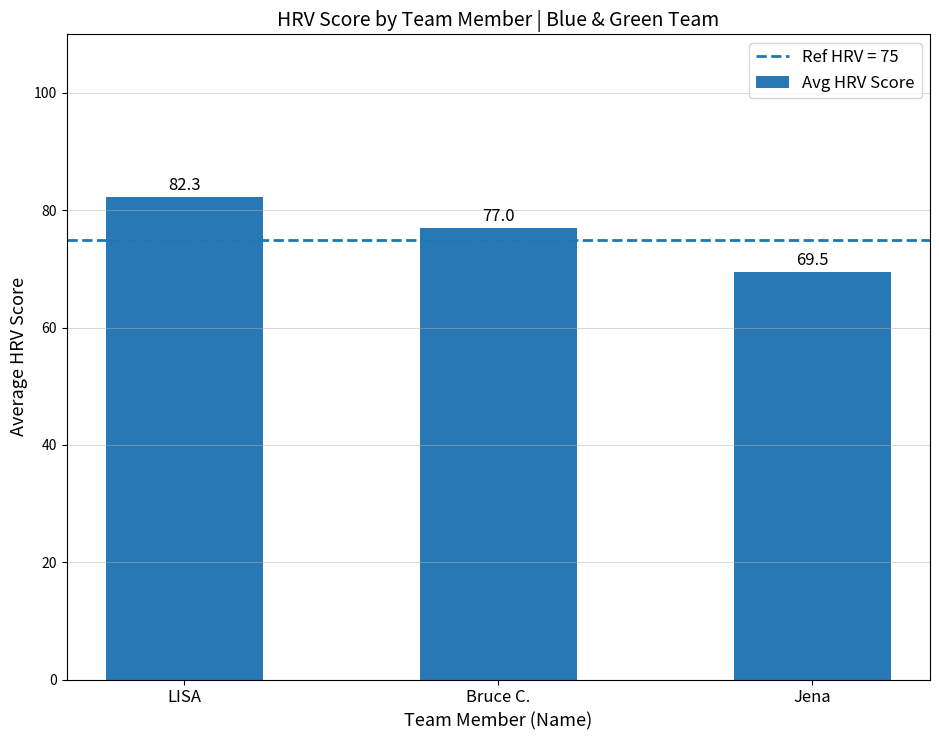

List the labels in order of value, largest first.

LISA, Bruce C., Jena